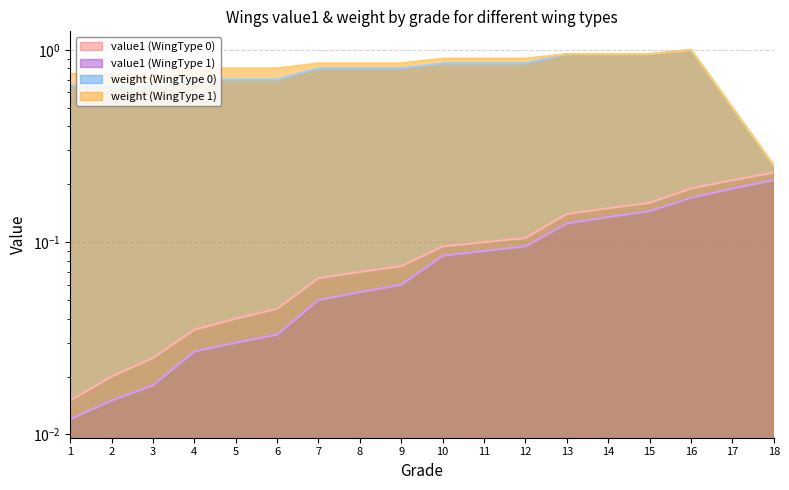

What is the value of the weight (WingType 0) point at the 6th from the left?

0.7